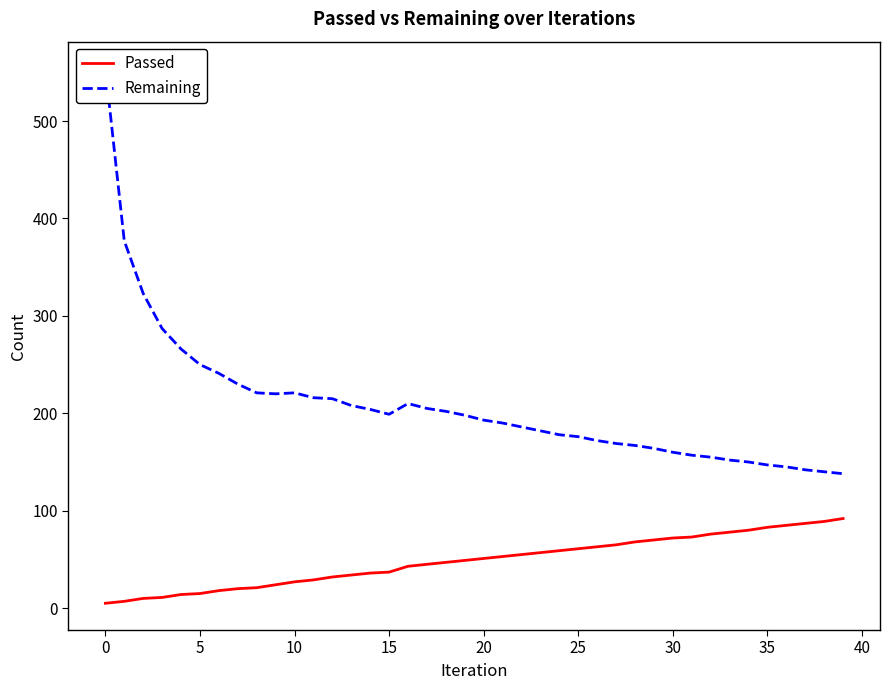

What is the difference between the maximum and minimum values in the Passed series?

87